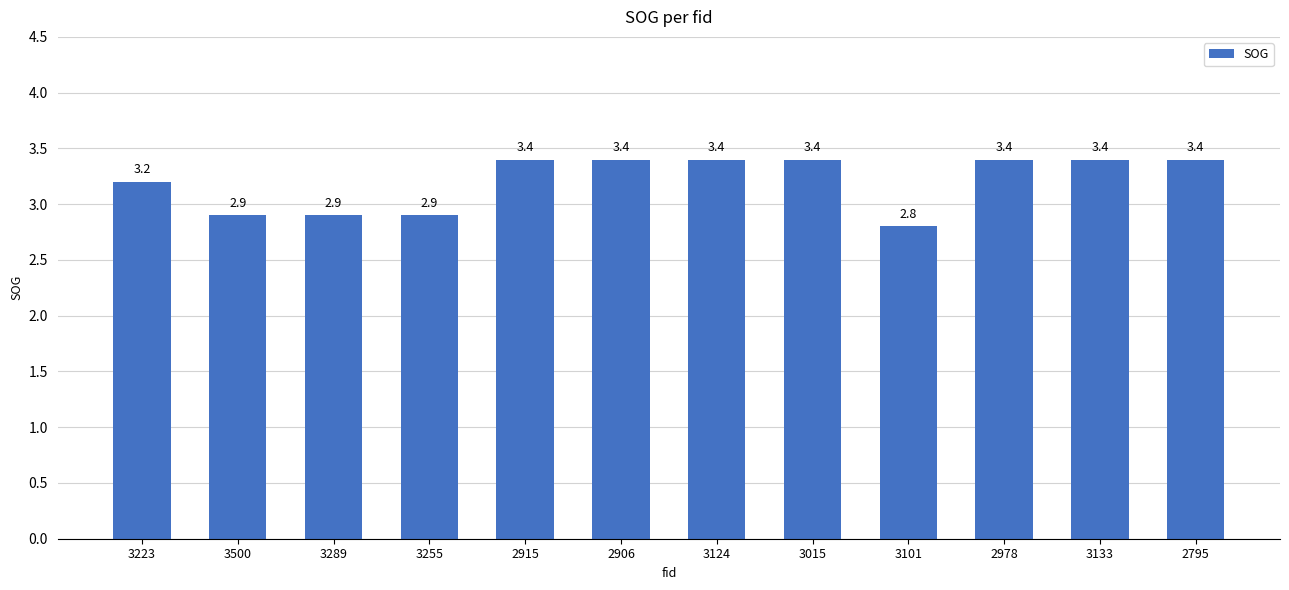

Does the chart contain stacked bars?

No